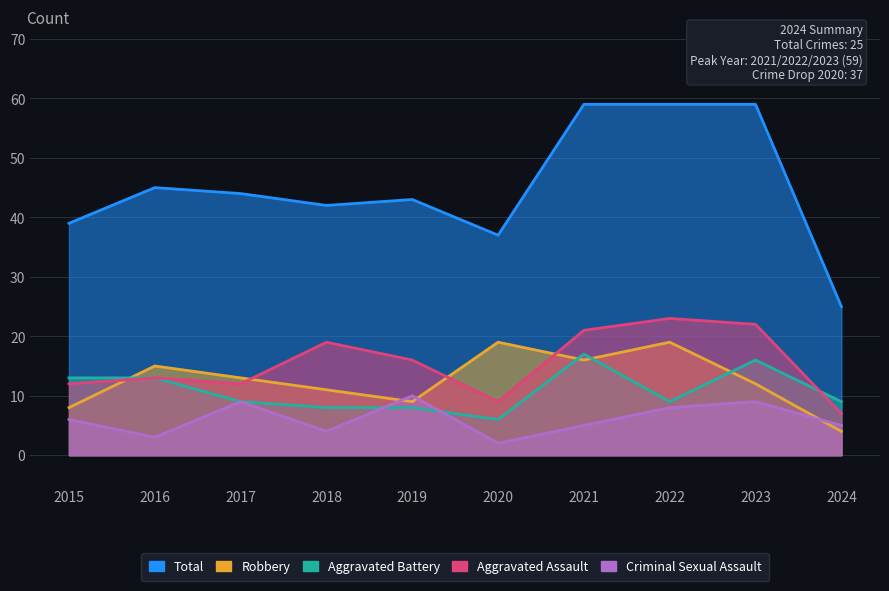

At 2018, list the series in order from smallest to largest.

Criminal Sexual Assault, Aggravated Battery, Robbery, Aggravated Assault, Total